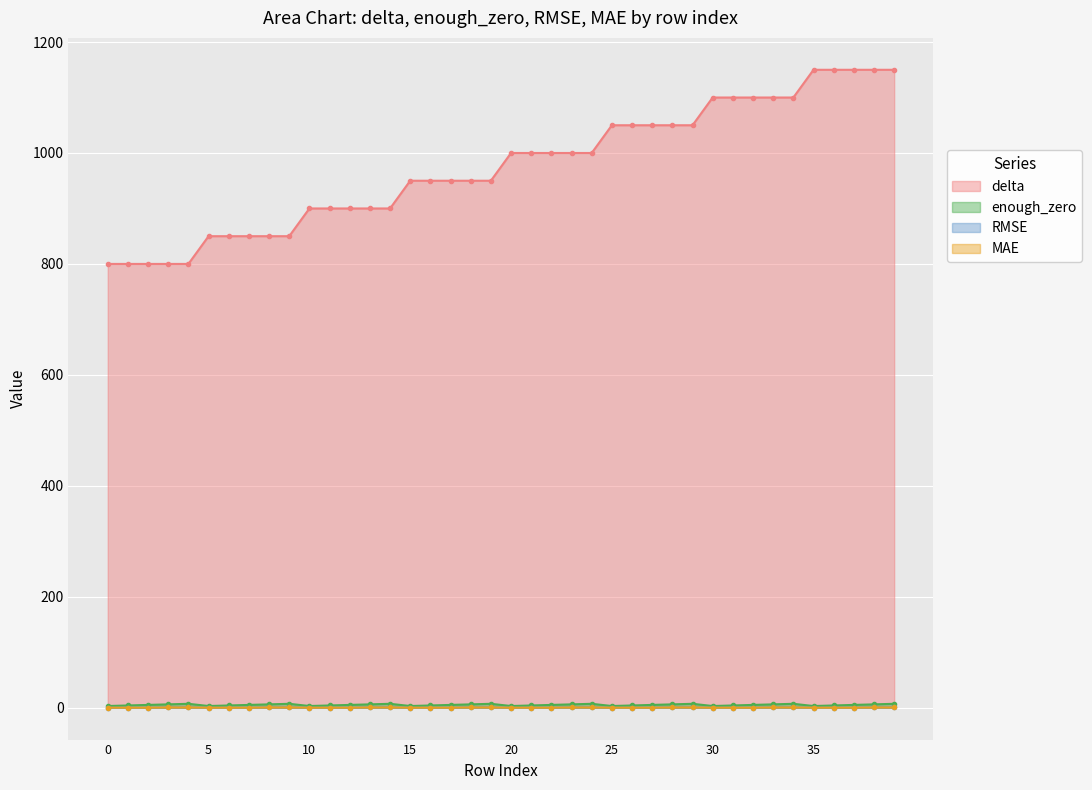

Where does the delta series first go above 1000?

25